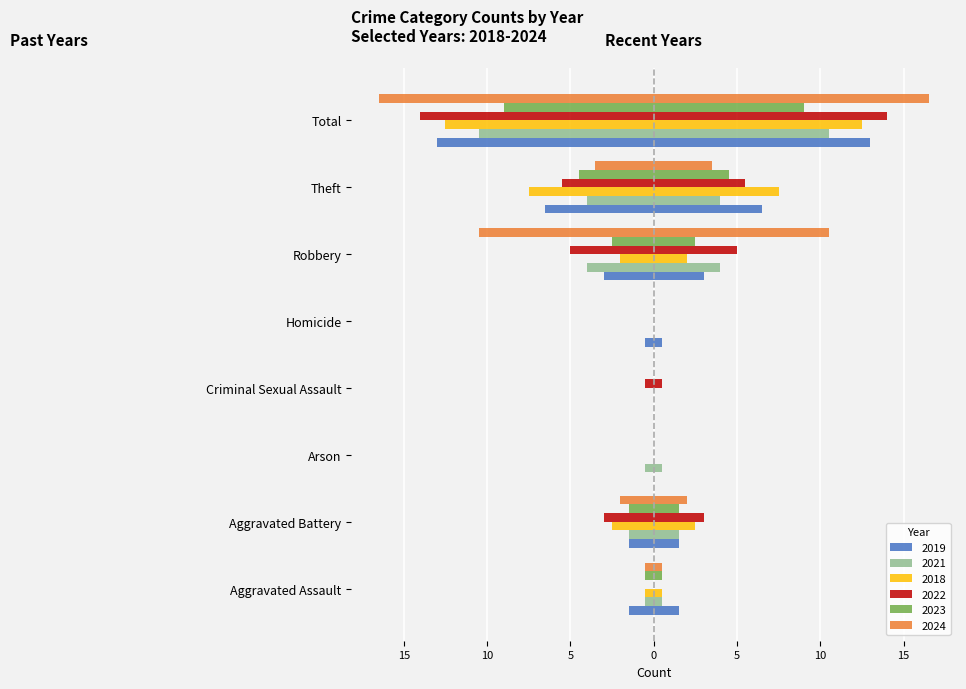

At which label does 2022 first exceed 3?

Robbery